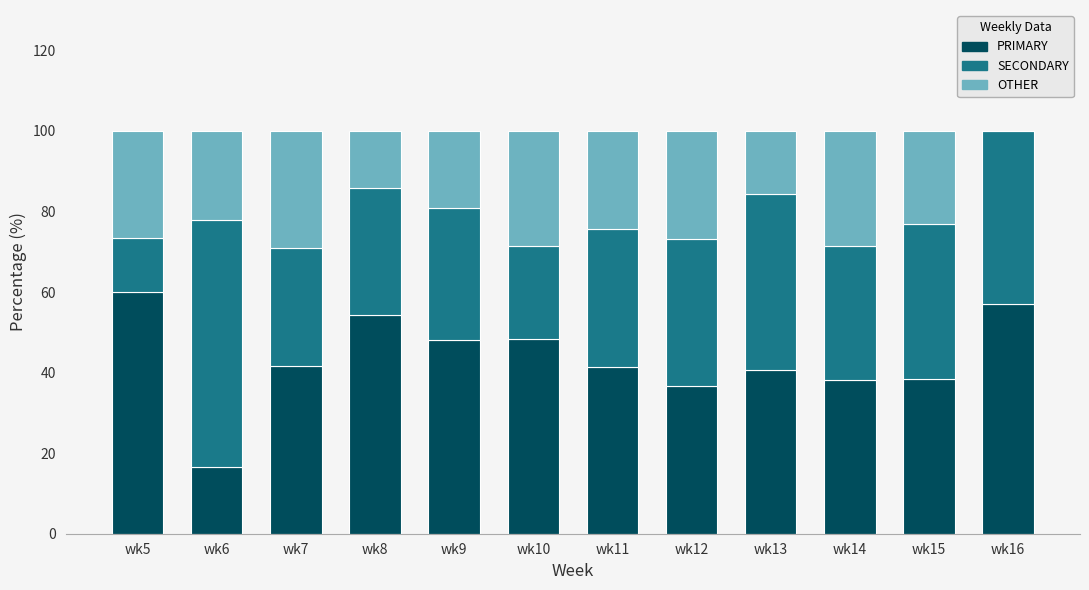

What is the maximum value for PRIMARY?

60.0